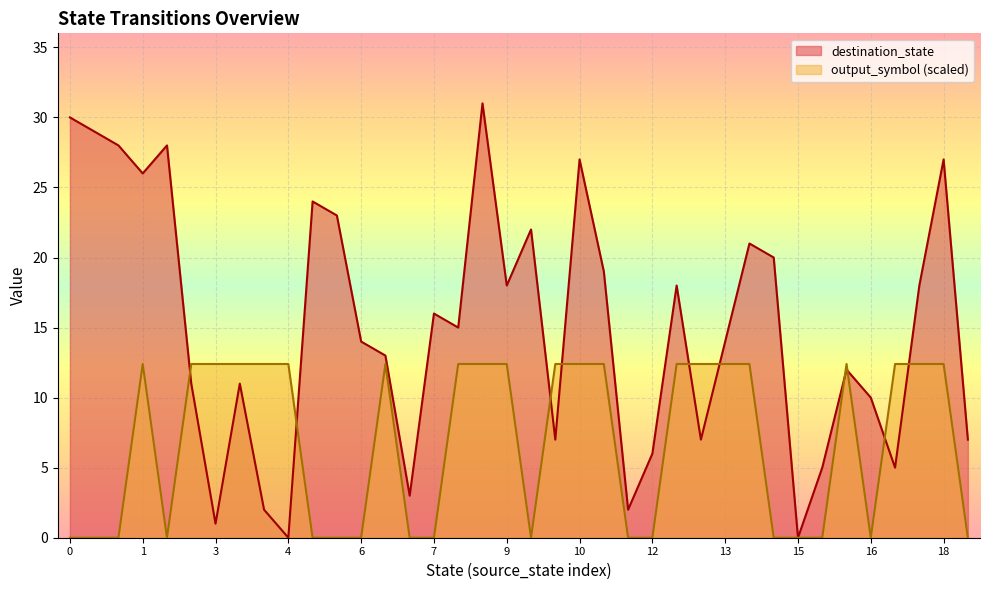

Which has a higher value, 15 or 17?

17